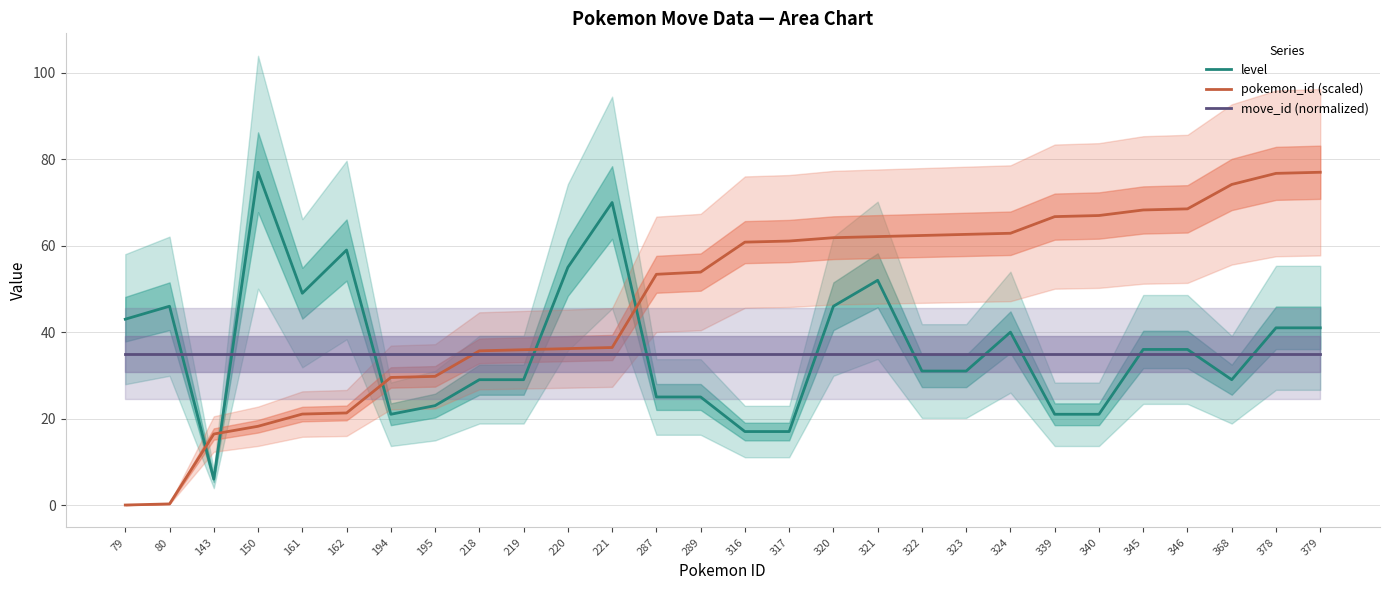

What is the maximum value for level?

77.0